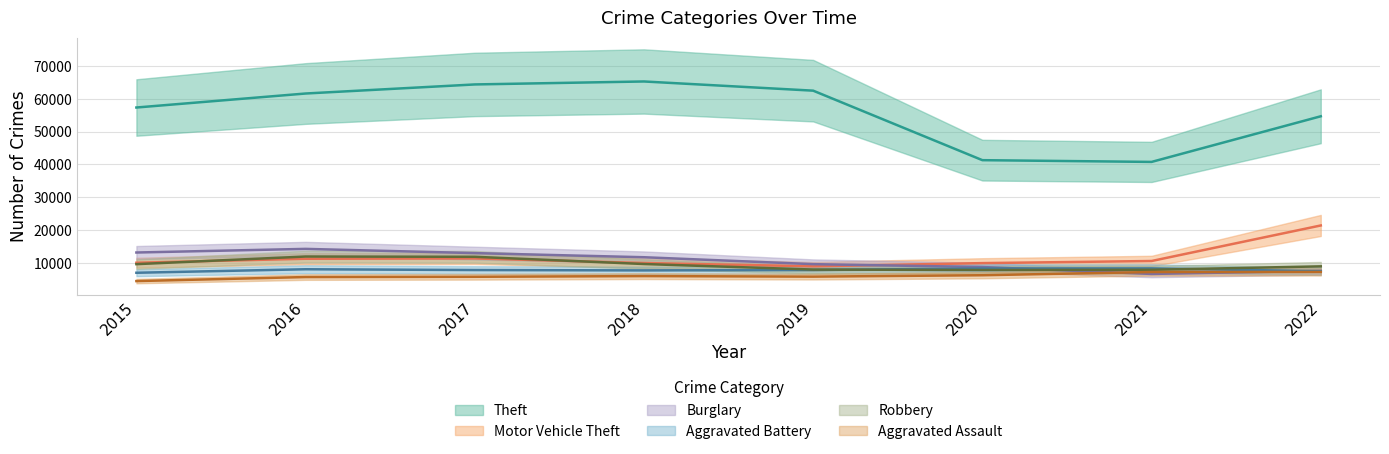

What is the sum of the Burglary values at 2019 and 2017?

22640